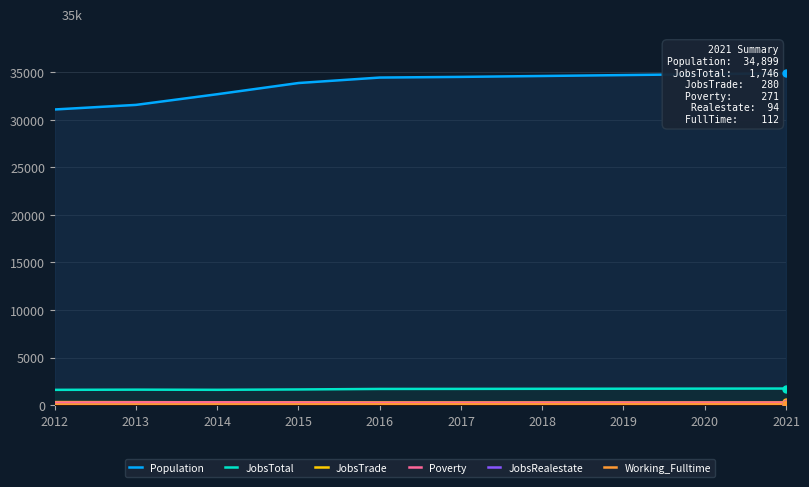

True or false: Population and JobsTrade intersect in this chart.

False